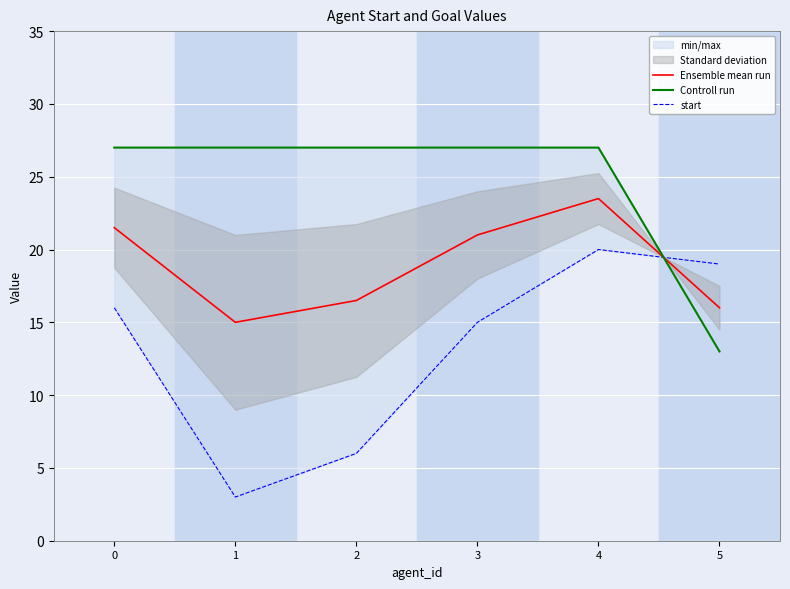

Which series has the largest total across all categories?

Controll run